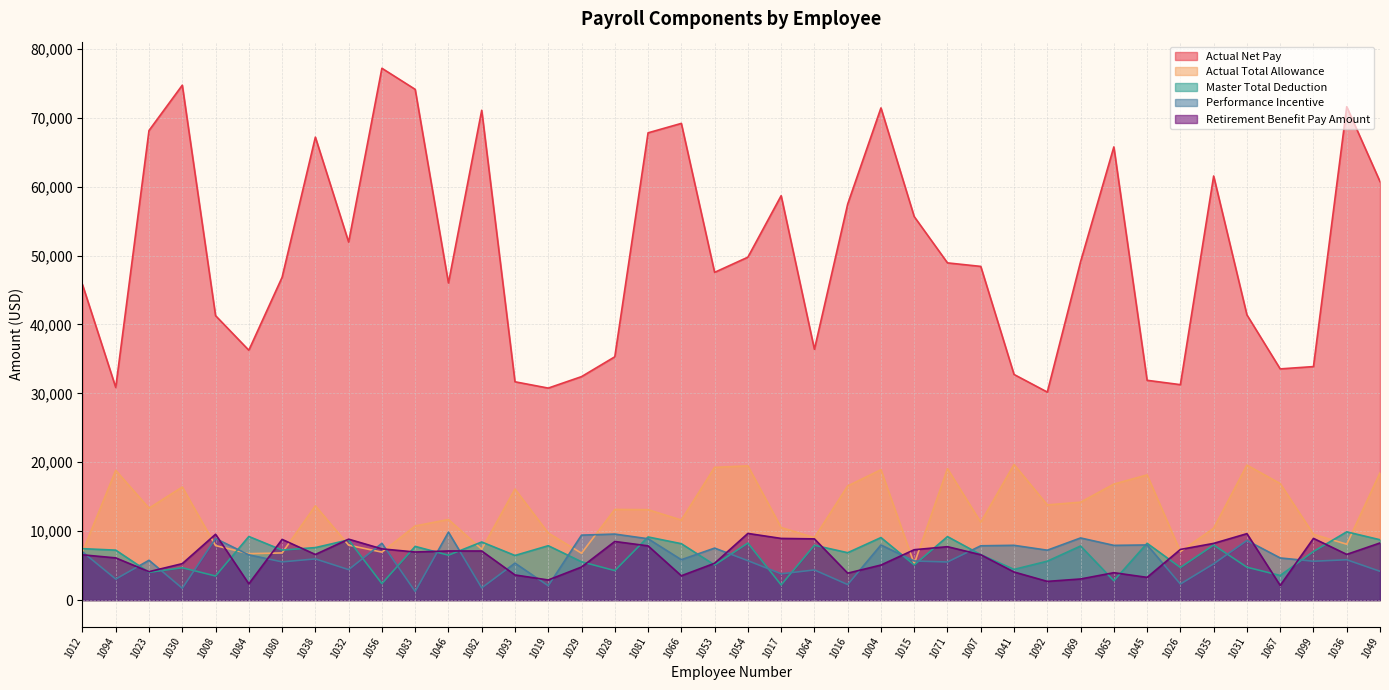

How many data points does each series have?

40